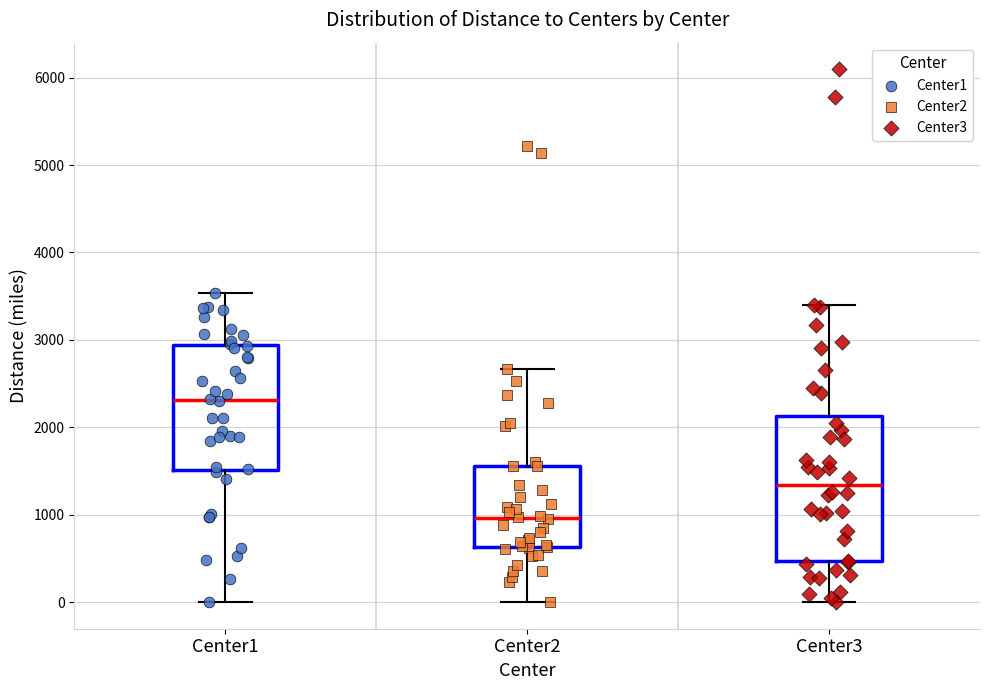

Reading left to right, transcribe this box plot: for each box, give where its median line is, the range the box spans, and where its two whiskers end, as read against the y-axis. The values are not printed on the chart, so give them approximately, as read against the axis.

Center1: median 2300, box 1500 to 2900, whiskers 0 to 3500
Center2: median 1000, box 600 to 1600, whiskers 0 to 2700
Center3: median 1300, box 500 to 2100, whiskers 0 to 3400